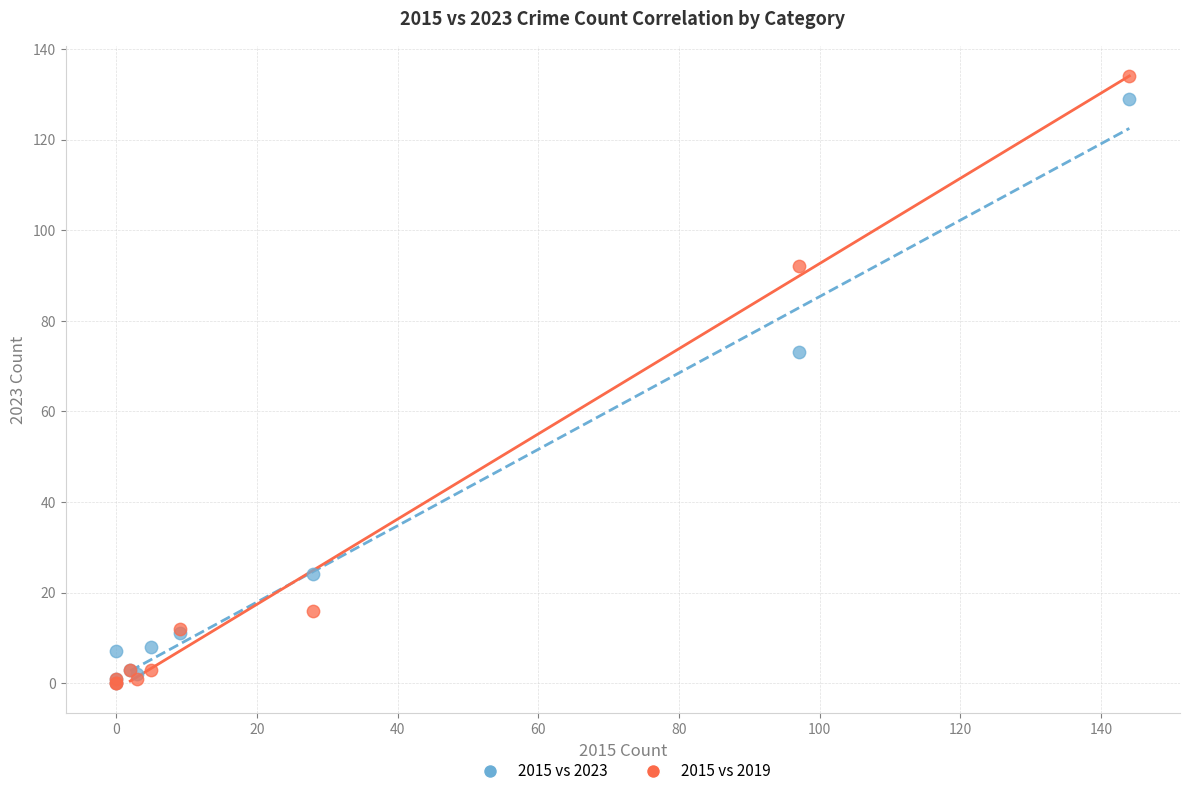

Across all series, what Y value is closest to 67?

73